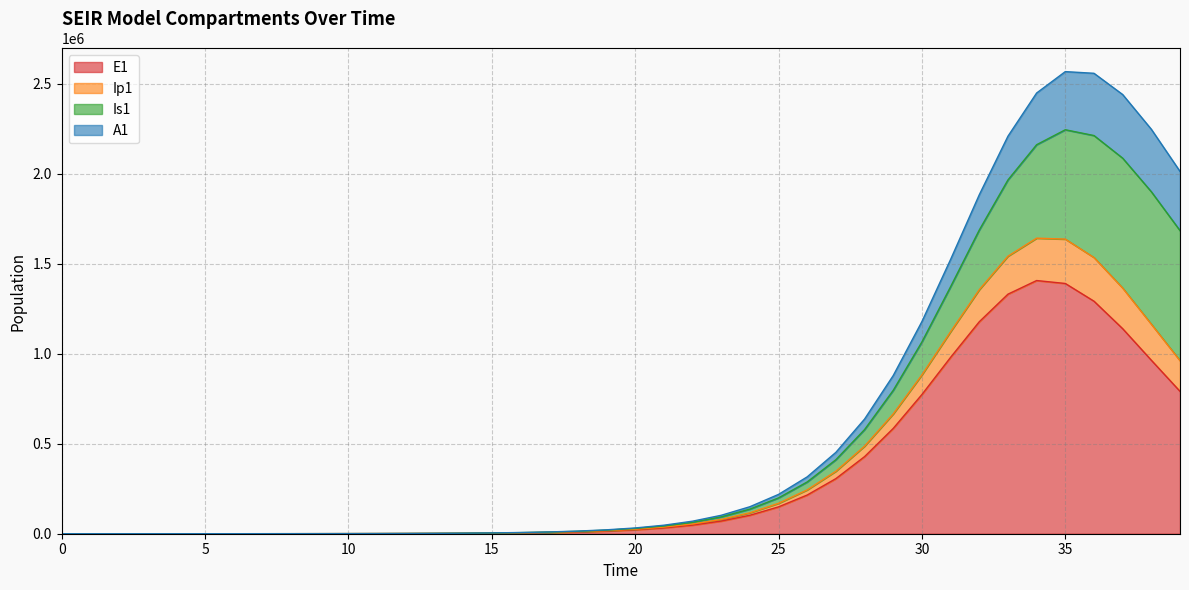

How many lines are shown in the chart?

4